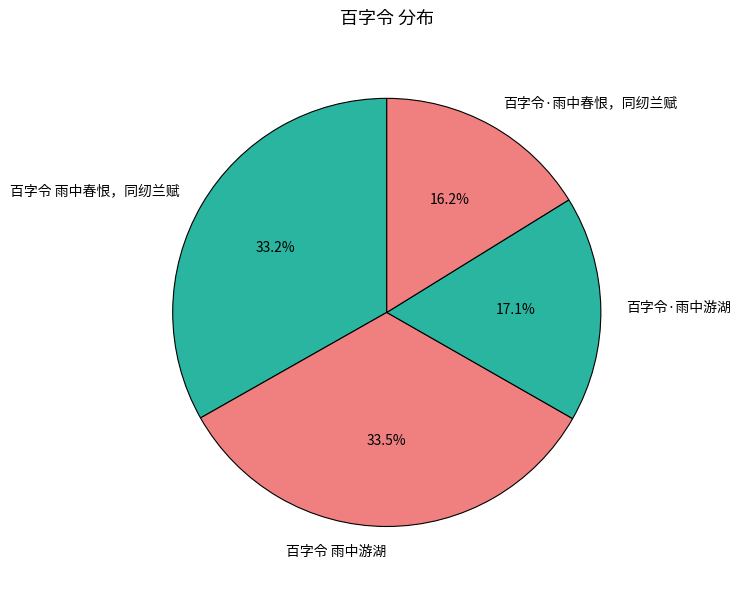

To the nearest percent, what is the average slice percentage?

25%